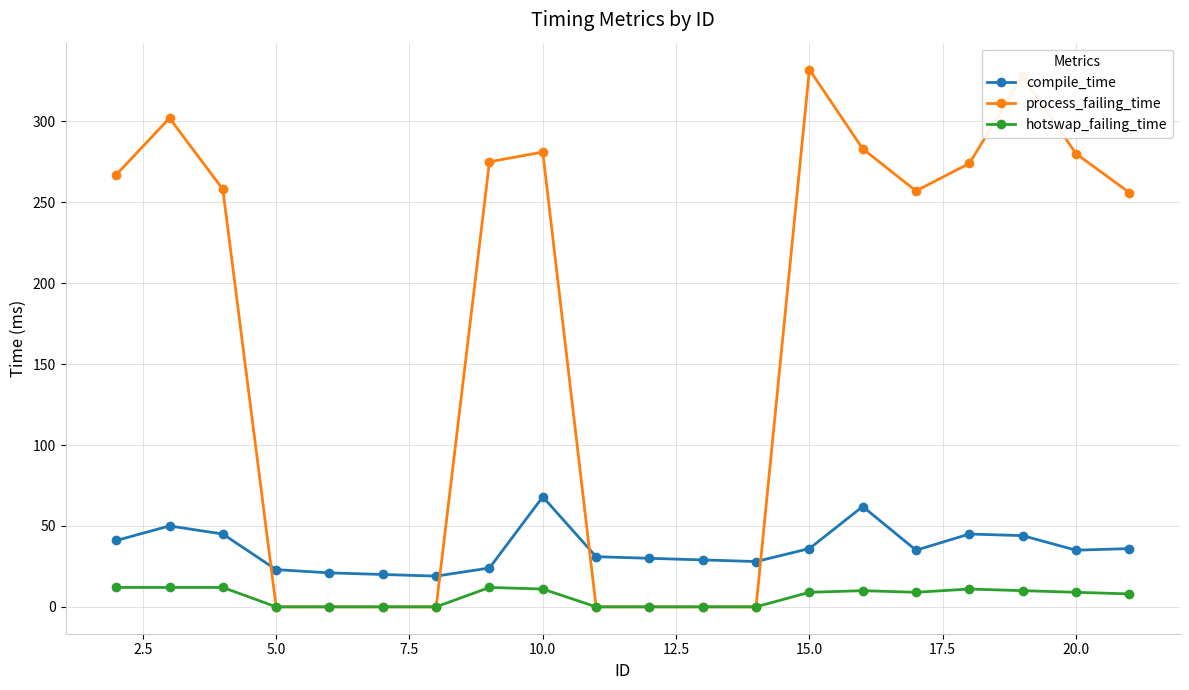

Which series has the largest total across all categories?

process_failing_time